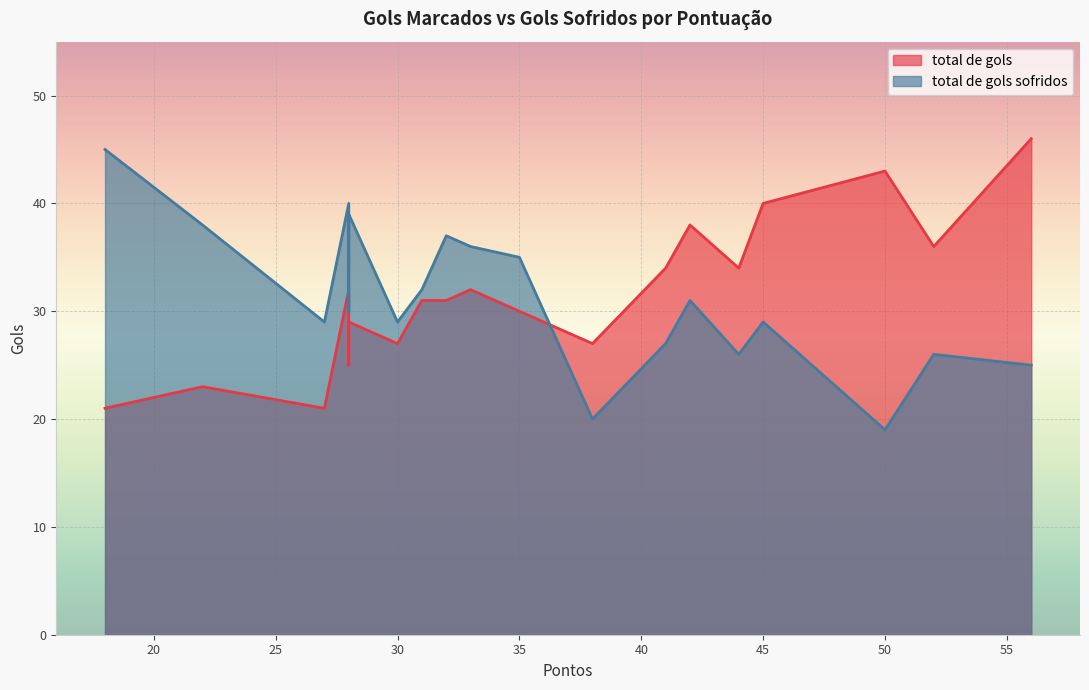

What is the difference between the second highest and minimum values in the total de gols sofridos series?

21